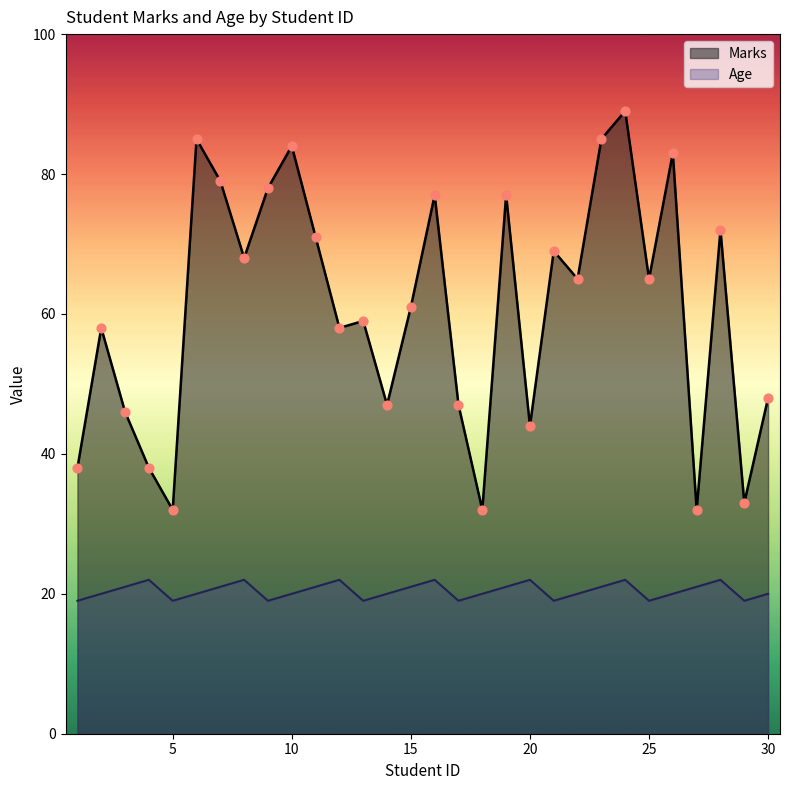

Which series has the largest Y range (max minus min)?

Marks